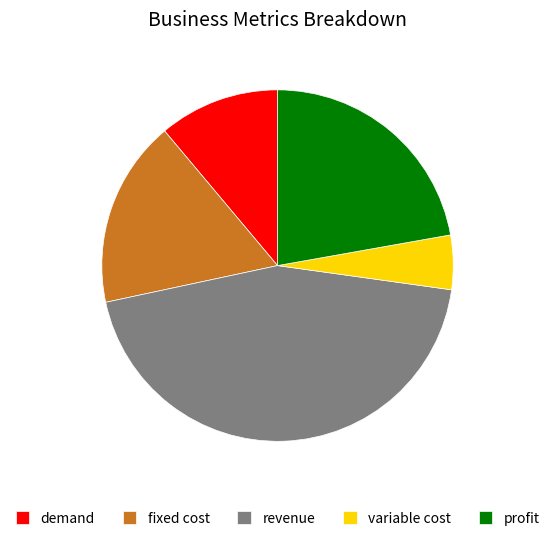

Which has a higher value, fixed cost or variable cost?

fixed cost